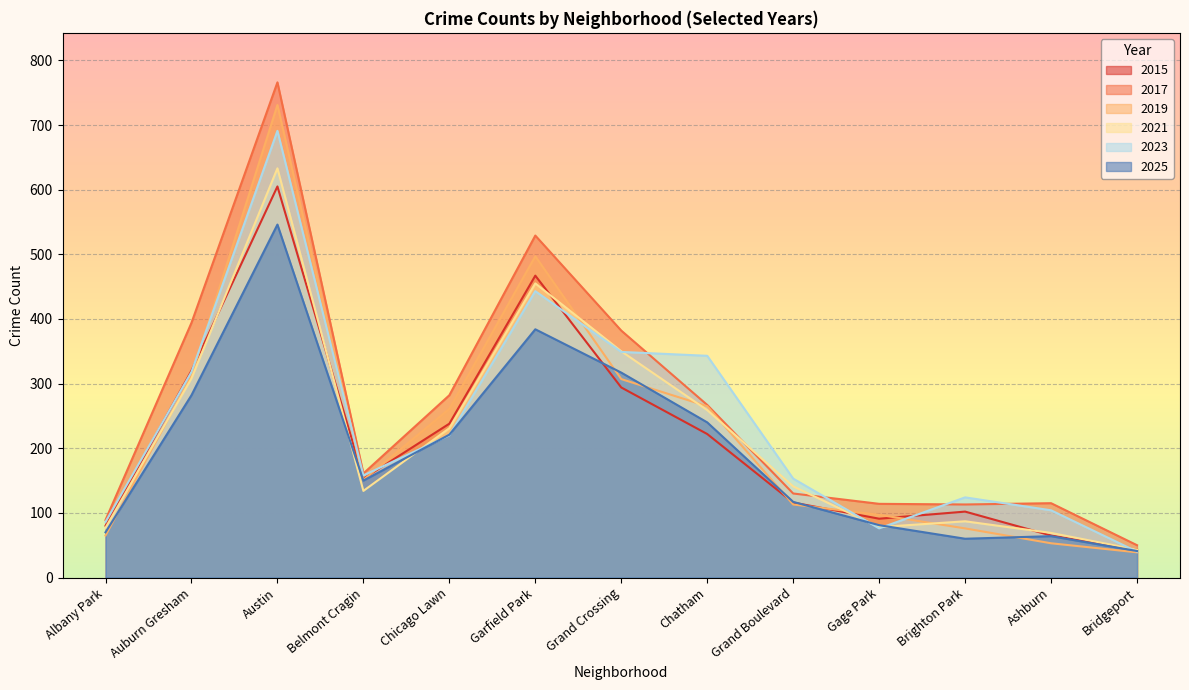

Which series has the largest total across all categories?

2017